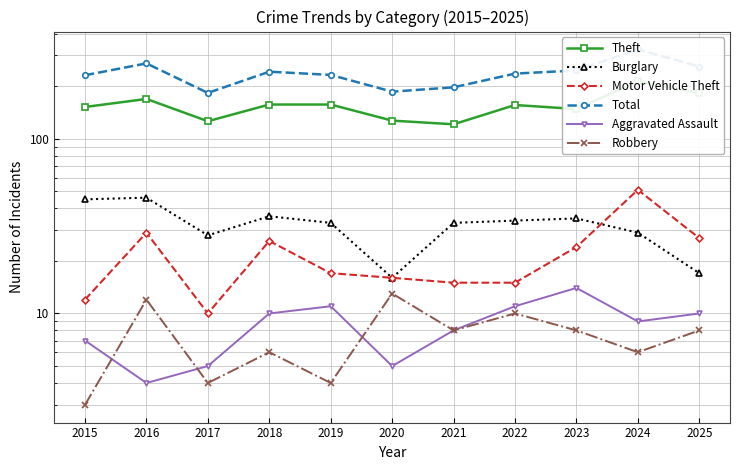

Reading left to right, list all the values displayed in this chart.

Theft: 152	169	126	157	157	127	121	156	148	213	183
Burglary: 45	46	28	36	33	16	33	34	35	29	17
Motor Vehicle Theft: 12	29	10	26	17	16	15	15	24	51	27
Total: 231	270	183	242	232	186	197	236	246	325	259
Aggravated Assault: 7	4	5	10	11	5	8	11	14	9	10
Robbery: 3	12	4	6	4	13	8	10	8	6	8